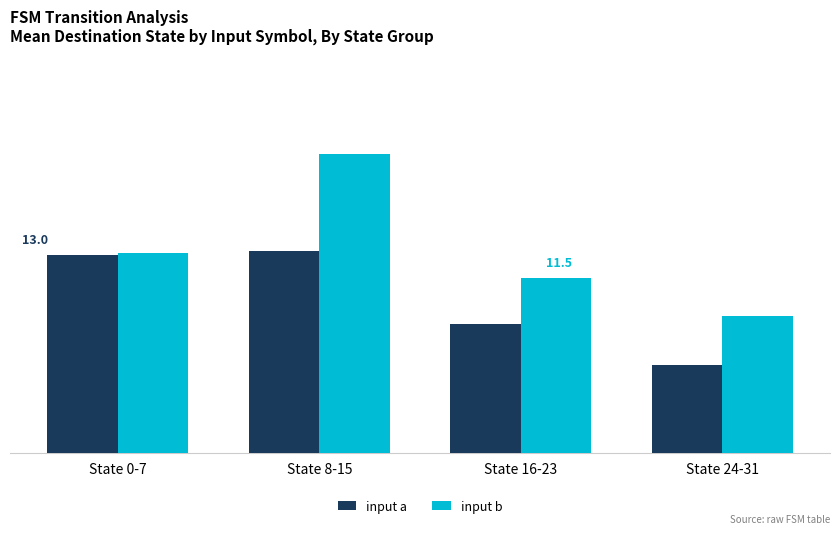

List the labels in order of input a value, smallest first.

State 24-31, State 16-23, State 0-7, State 8-15